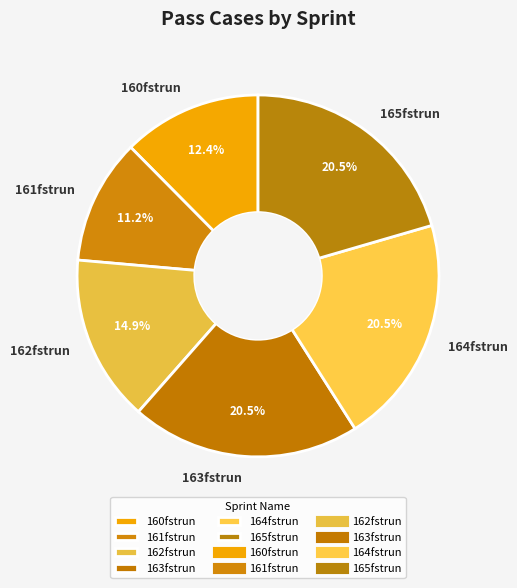

Approximately how many times larger is the value at 162fstrun compared to 161fstrun?

1.3